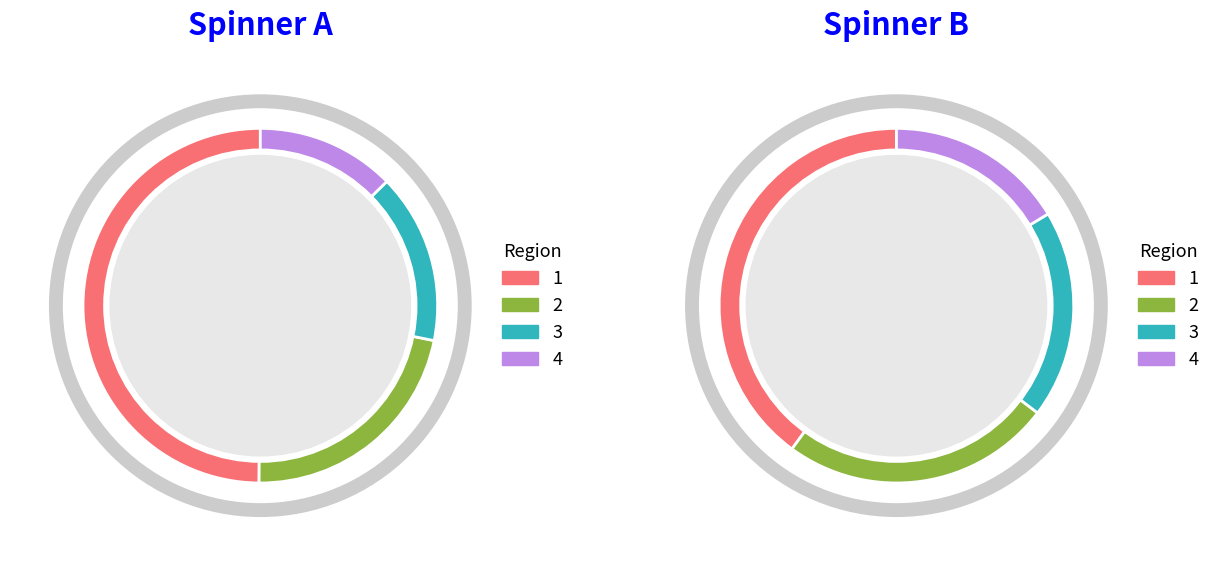

Which category has the biggest portion of the pie?

1